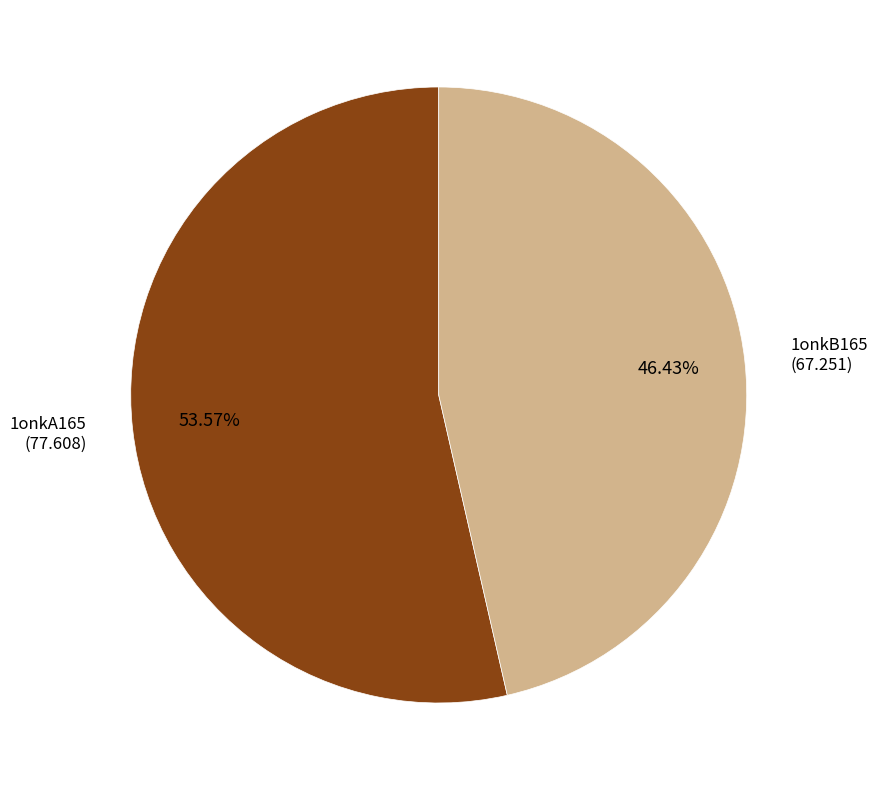

To the nearest percent, what is the difference between the largest and smallest slice percentages?

7%